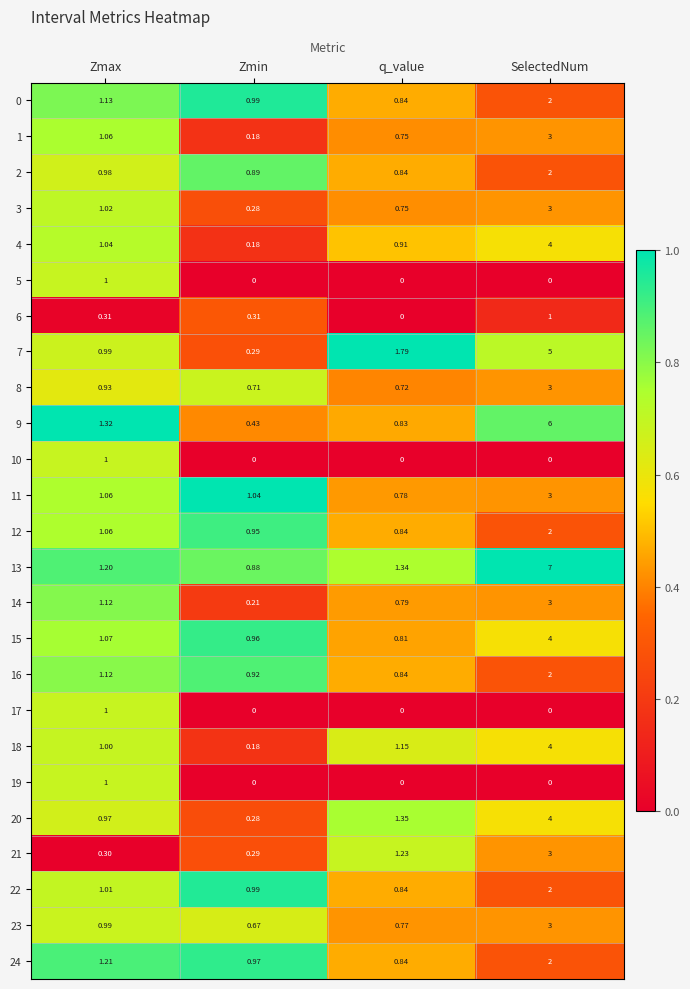

List the labels in order of 16 value, largest first.

SelectedNum, Zmax, Zmin, q_value